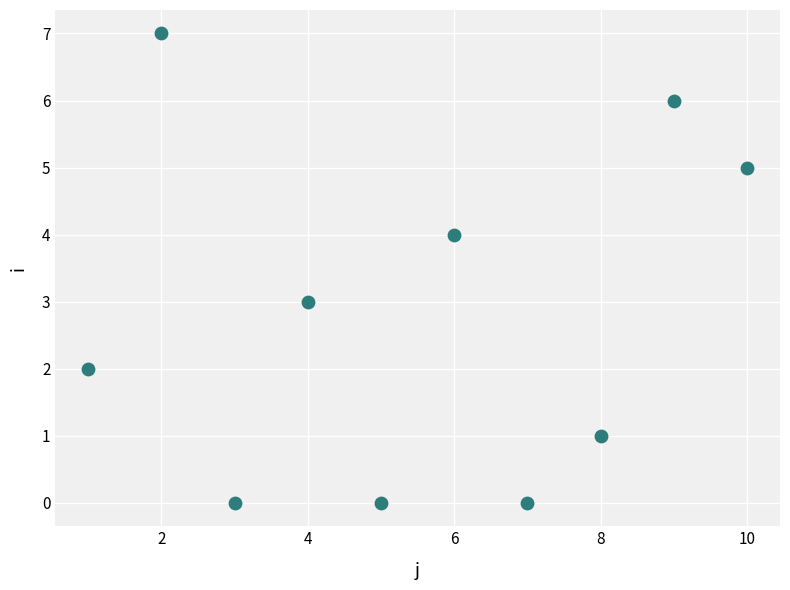

What is the range of X values (max minus min)?

9